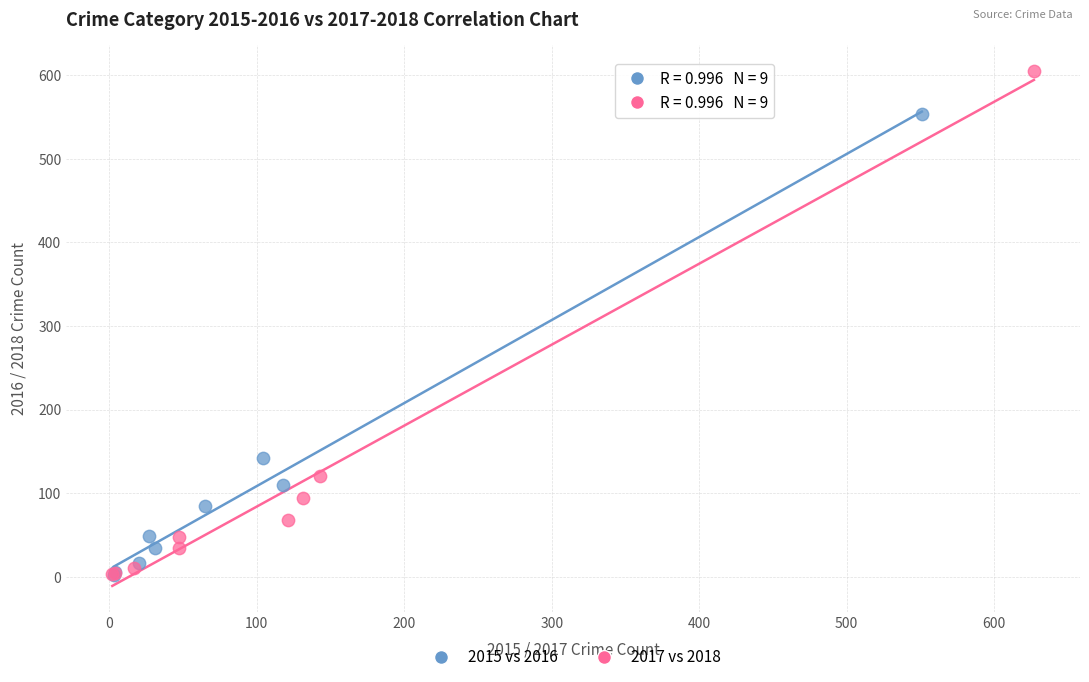

Which series has the widest spread of Y values?

2017 vs 2018